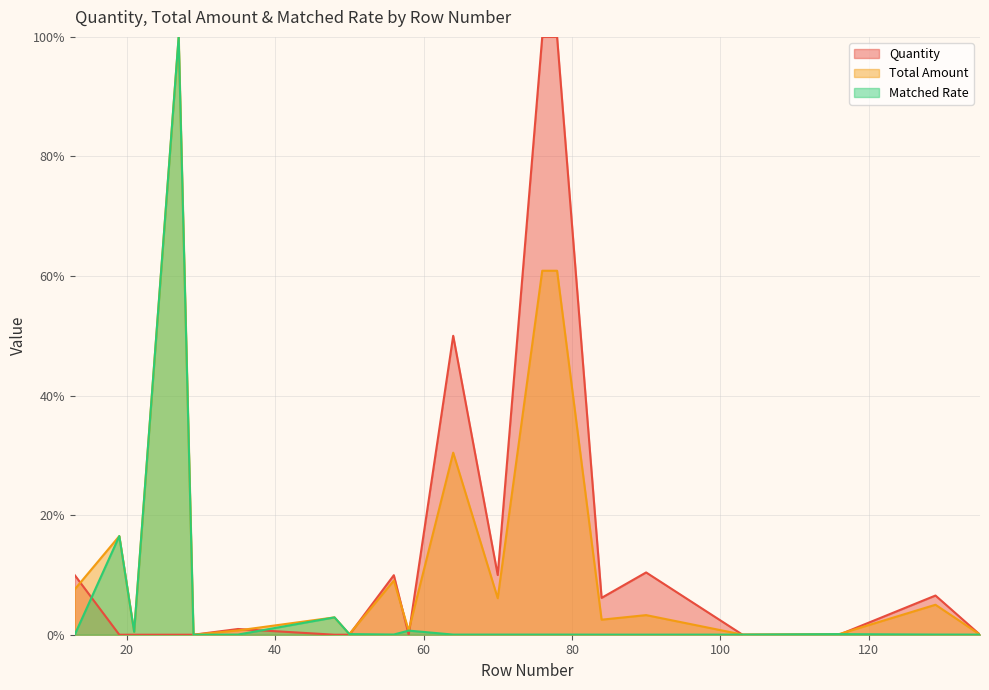

At which category is the sum across all series the highest?

27